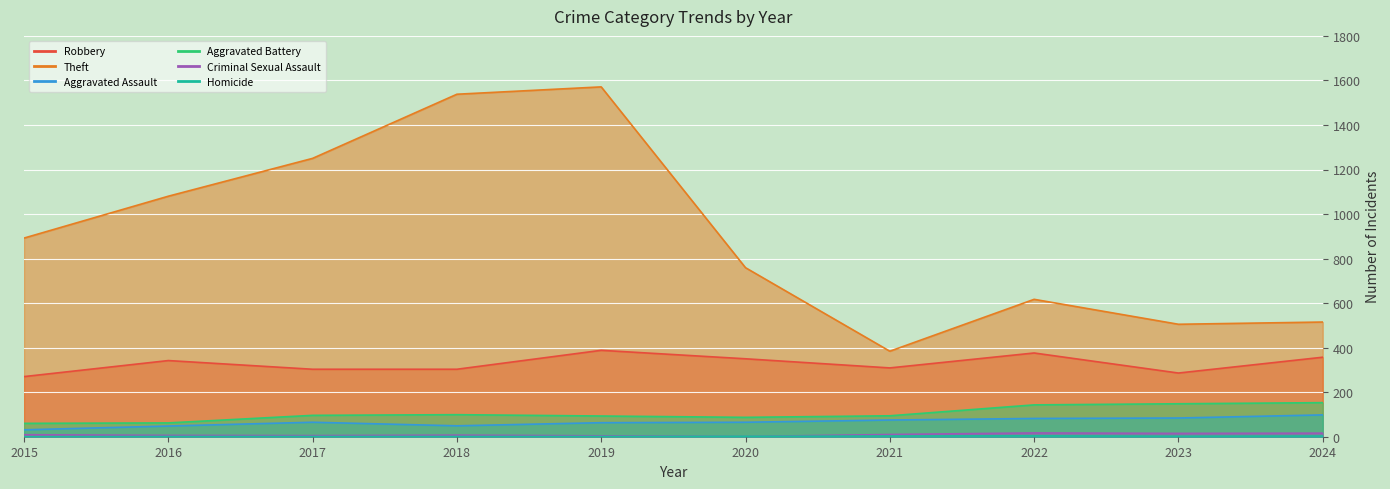

What is the difference between the Theft values at 2015 and 2023?

387